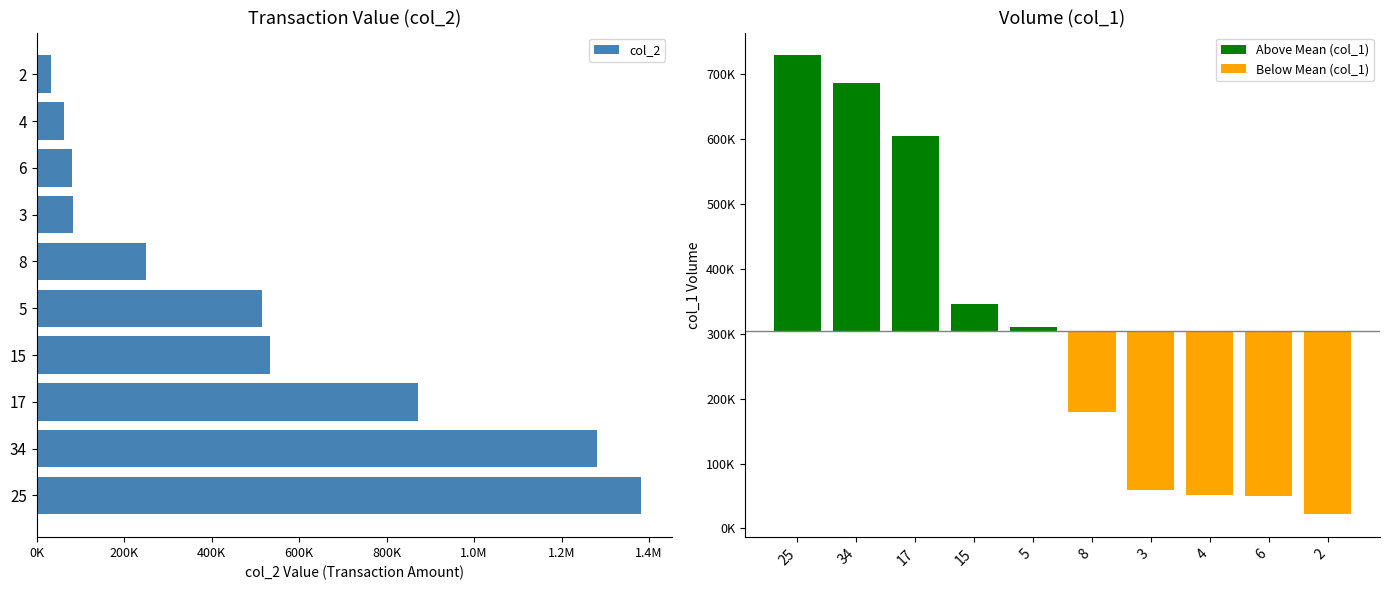

What is the sum of all values?

5095480